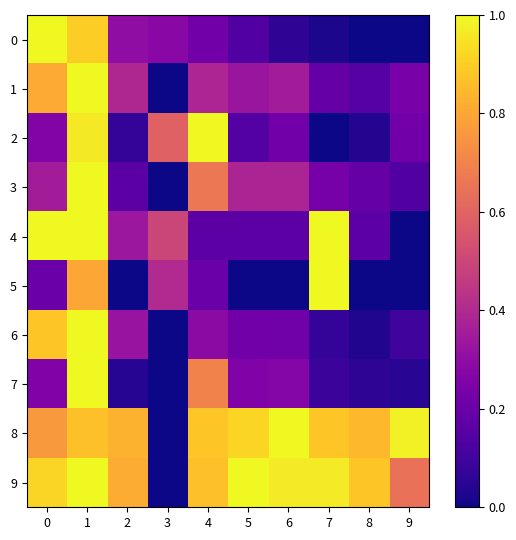

Which series has the largest total across all categories?

9